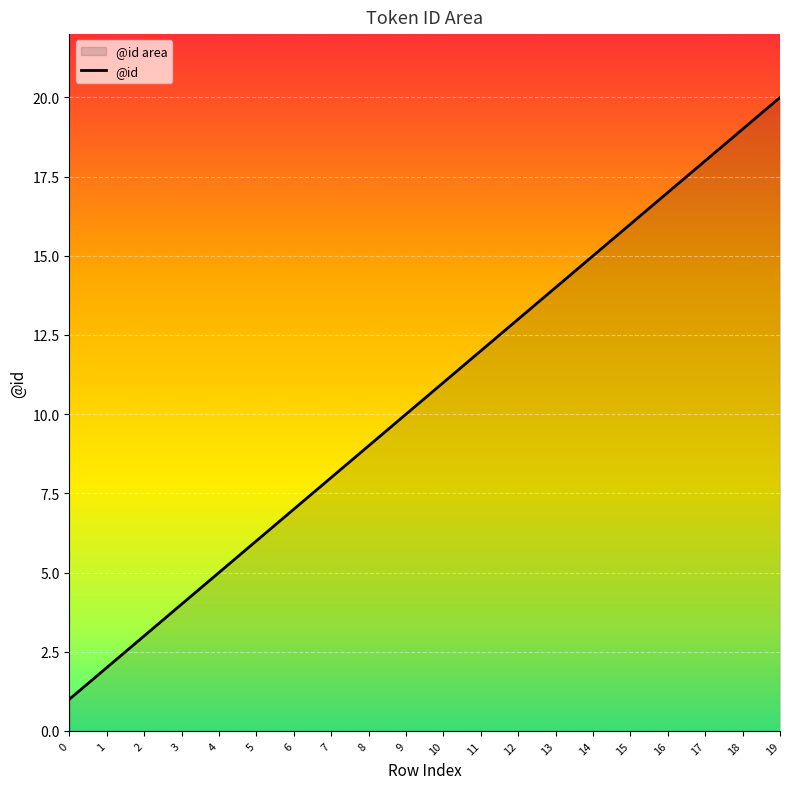

What is the change in value from 6 to 10?

+4